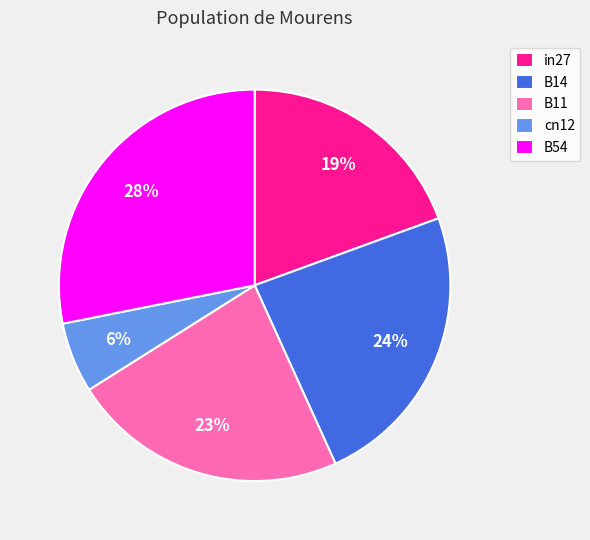

Rank the categories by value from highest to lowest.

B54, B14, B11, in27, cn12